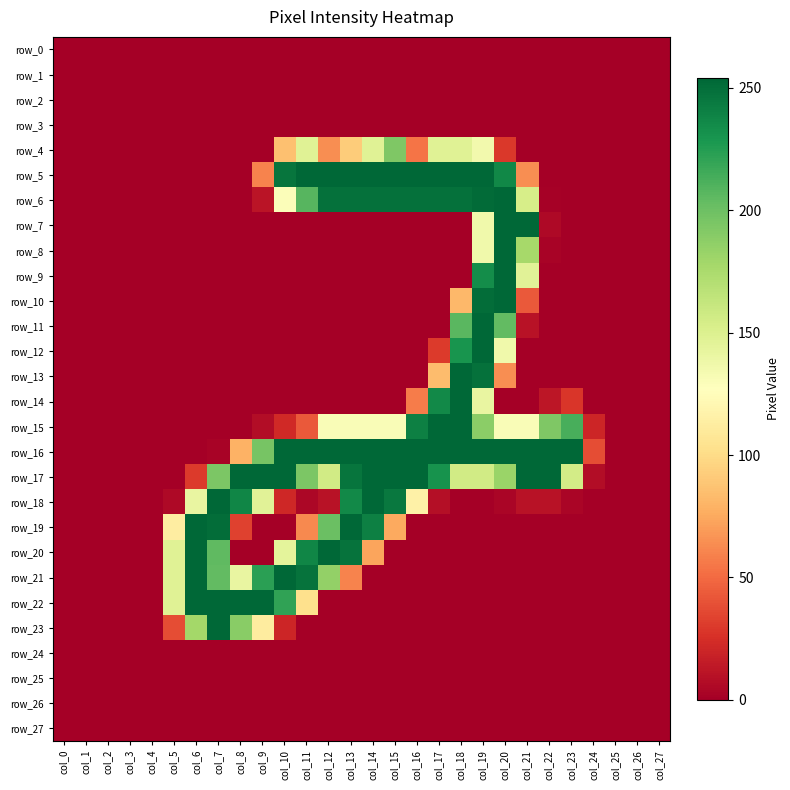

What value does the row_23 series have at col_9?

112